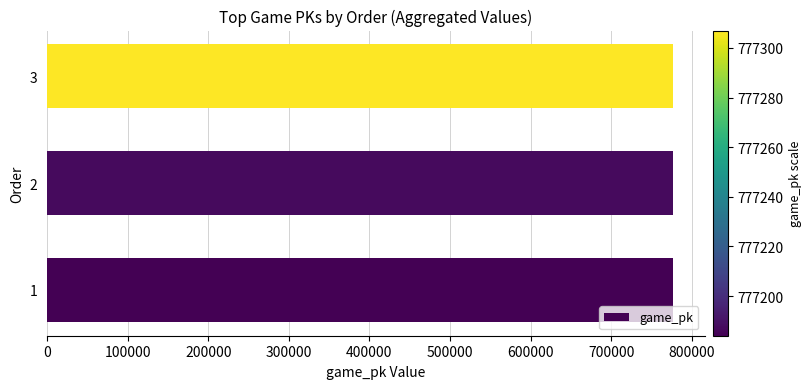

Is it true that the value at 1 is 777184?

True